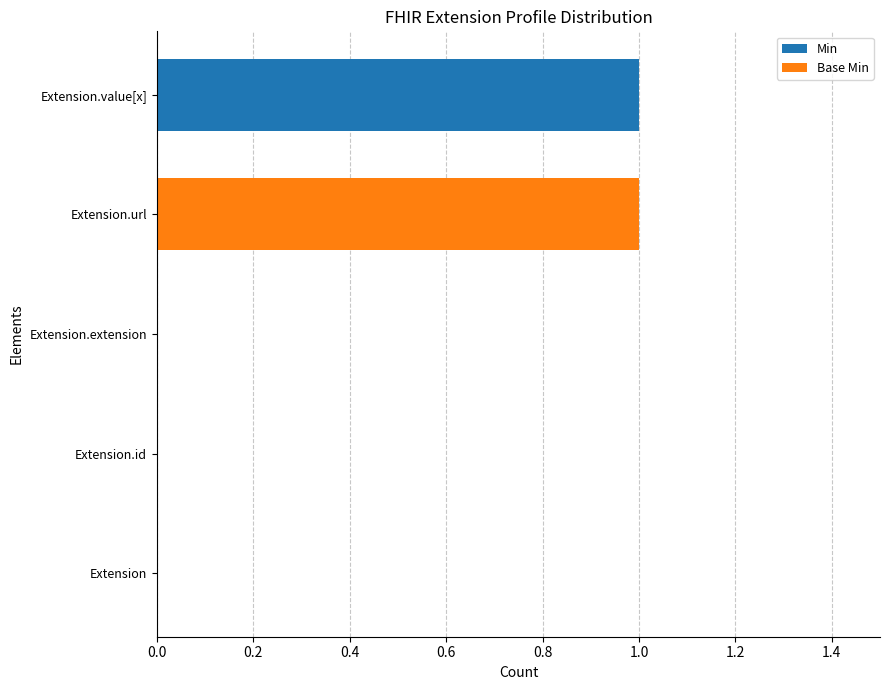

Is it true that Min equals -1 at Extension.url?

False